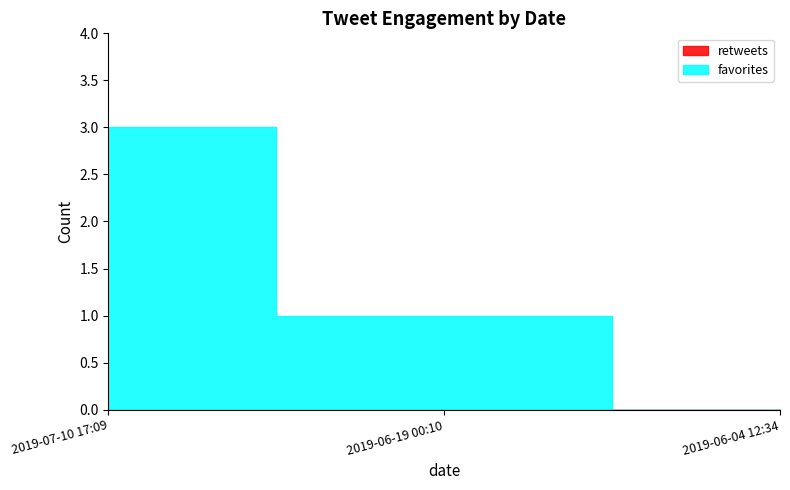

What is the label of the 1st point from the left?

2019-07-10 17:09